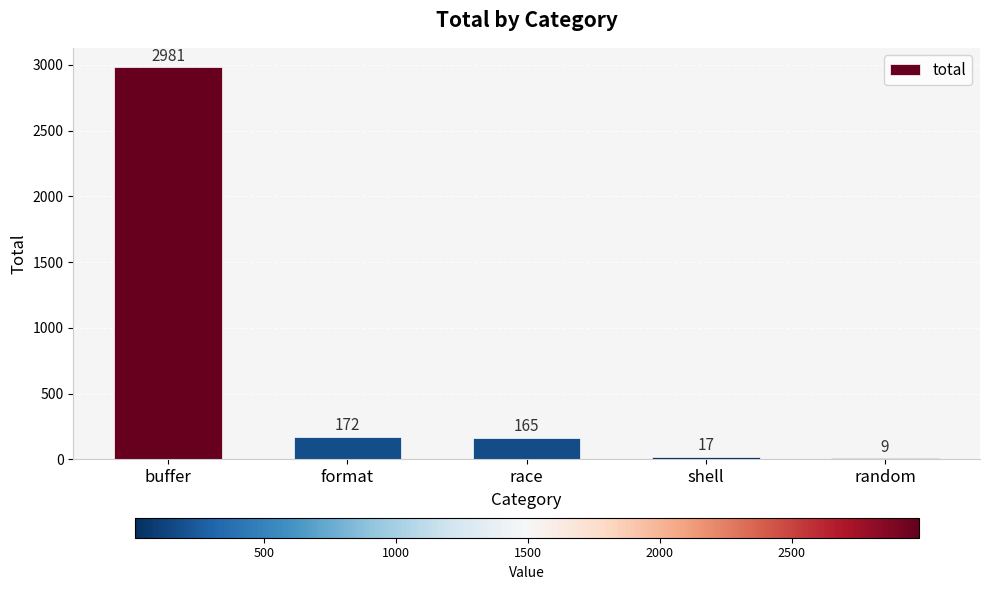

Is it true that the value at shell is 17?

True